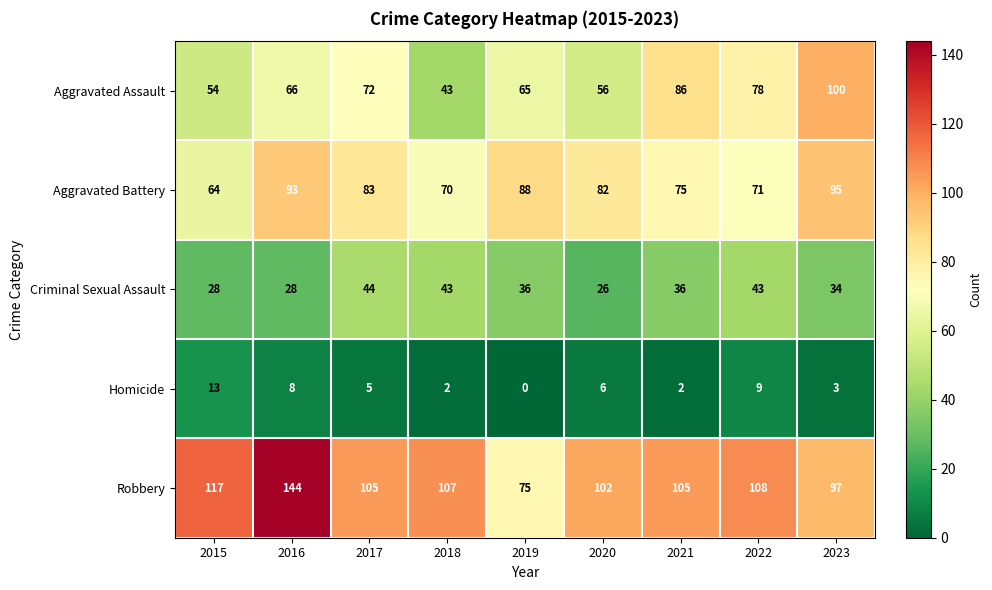

Which series has the widest spread of values?

Robbery